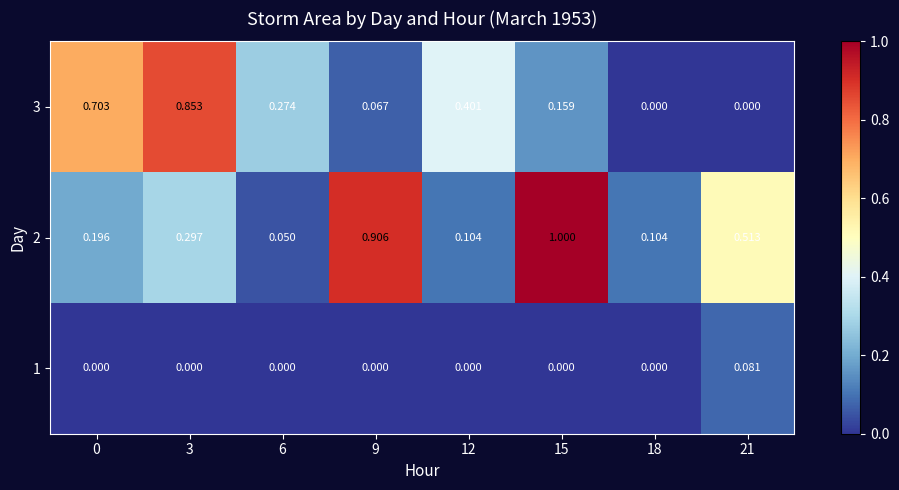

How many values in 1 are above zero?

1